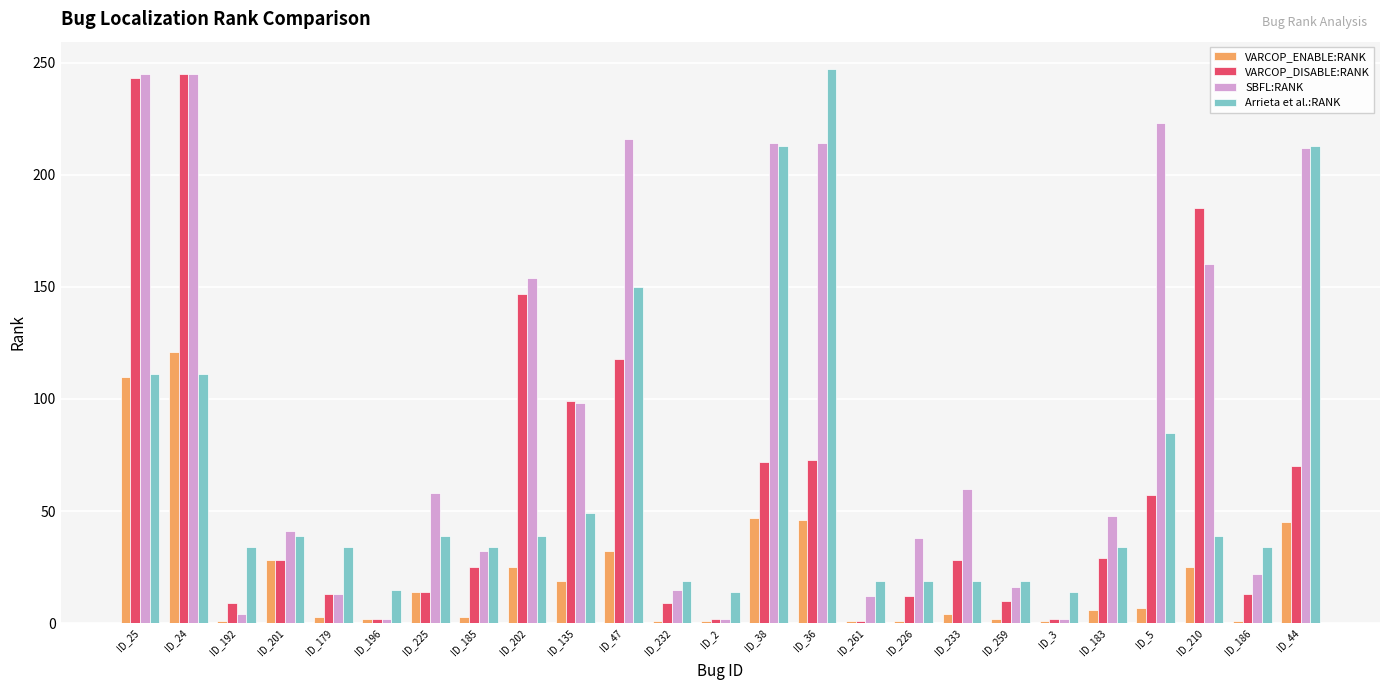

At how many categories does at least one series exceed 172?

8